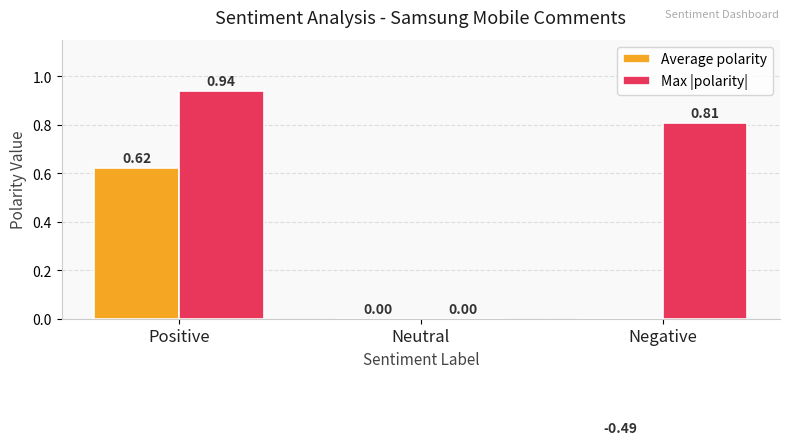

Which has a higher value, Positive or Negative?

Positive